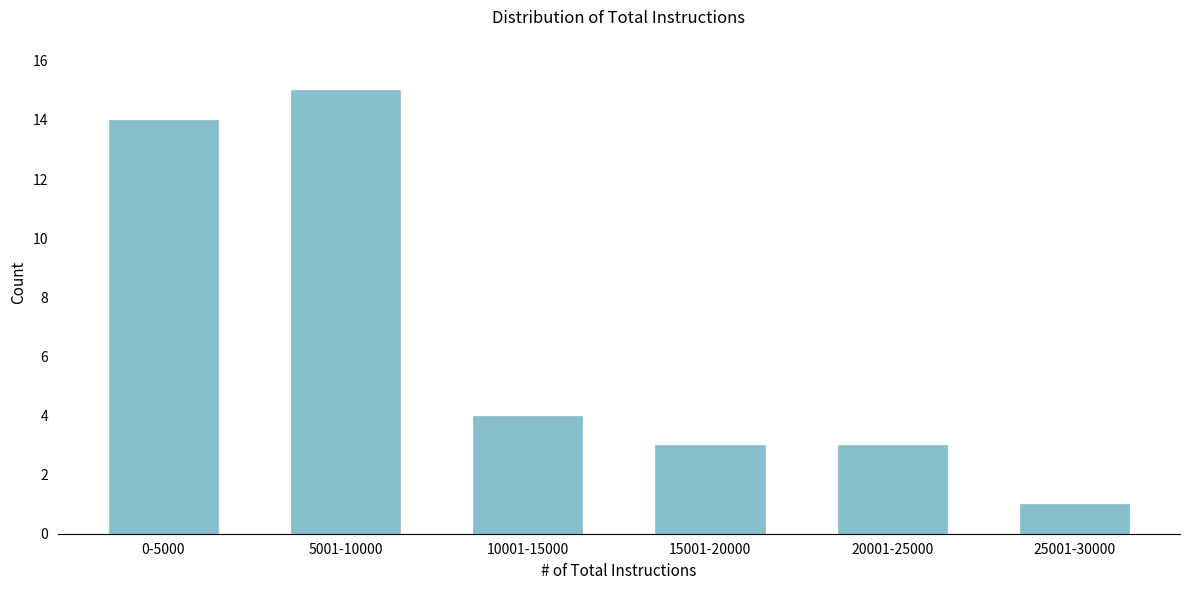

Reading left to right, extract all data points from this chart.

14	15	4	3	3	1